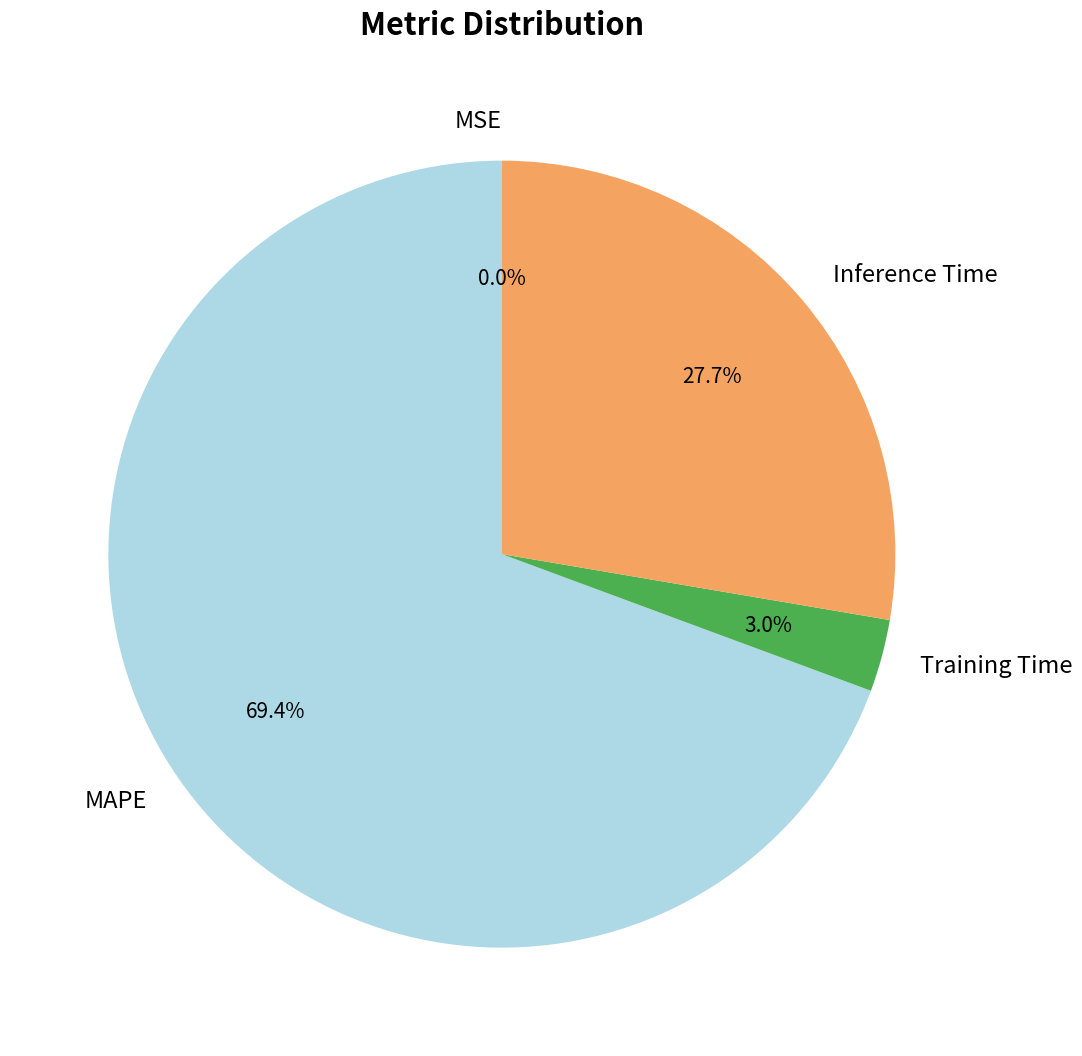

Do Inference Time and Training Time together represent more than half of the pie?

No